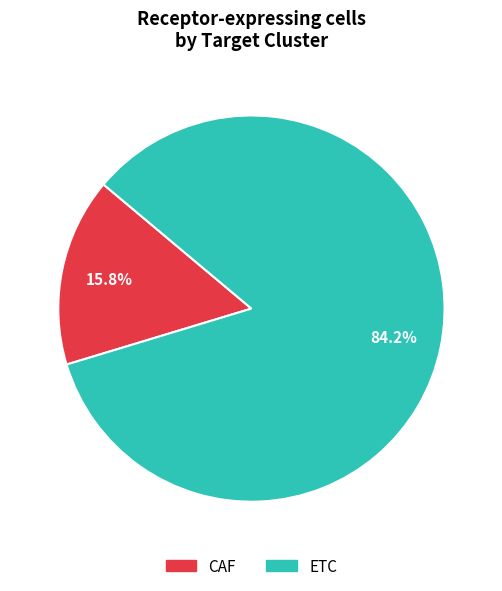

How many slices are in this pie chart?

2